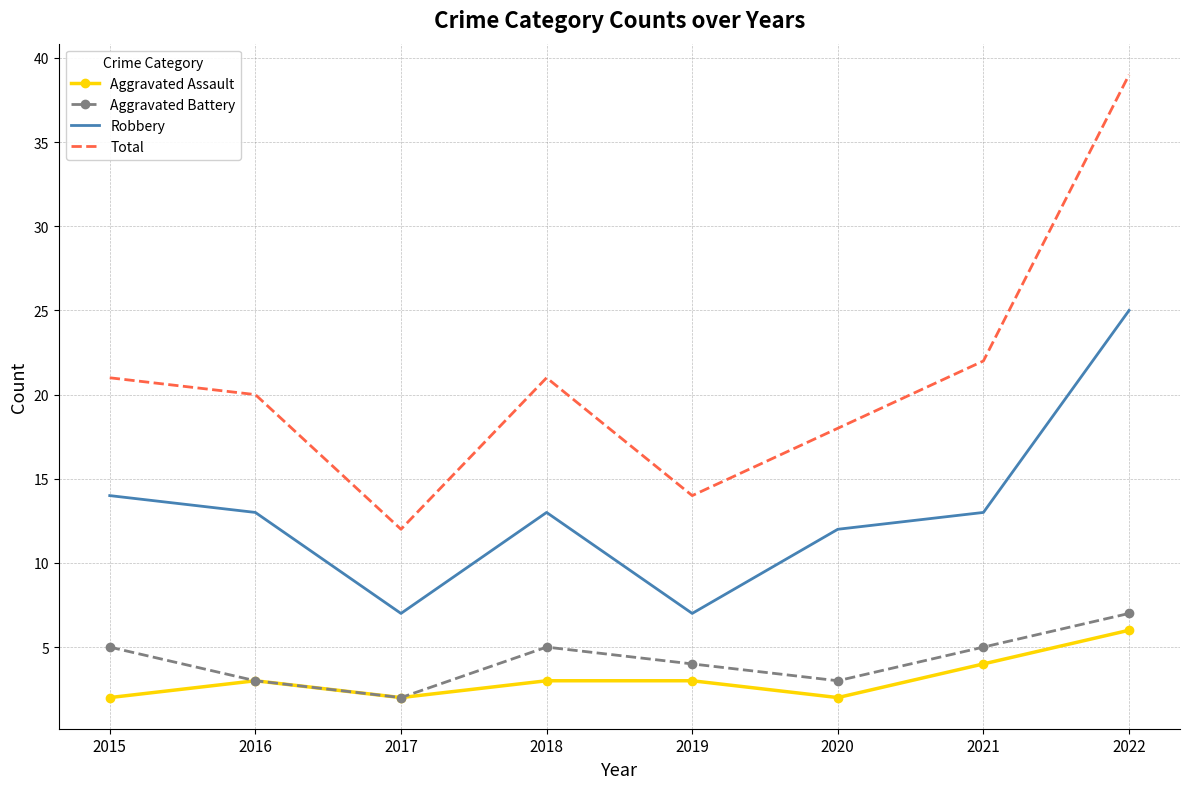

True or false: Total and Aggravated Assault intersect in this chart.

False